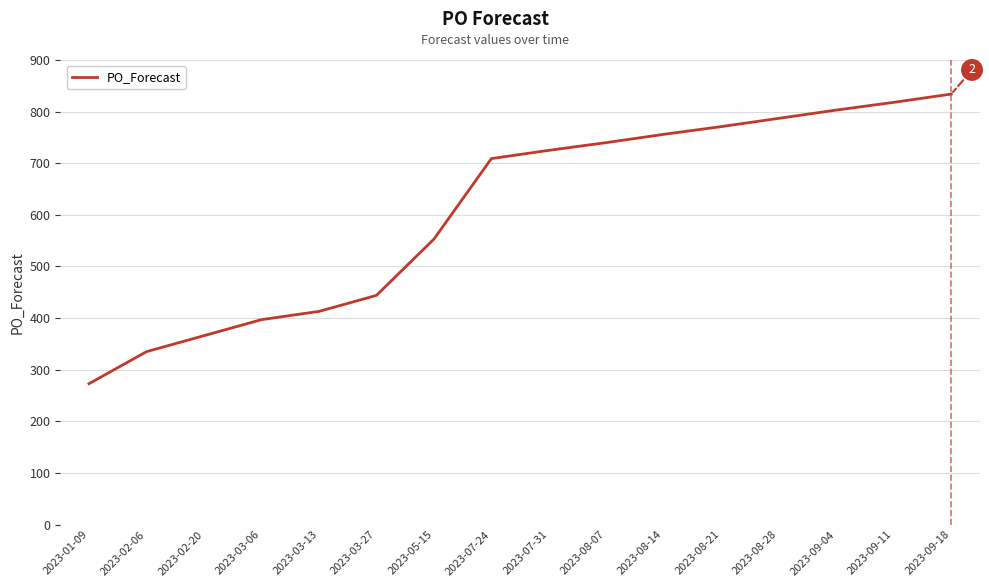

Rank the categories by value from highest to lowest.

2023-09-18, 2023-09-11, 2023-09-04, 2023-08-28, 2023-08-21, 2023-08-14, 2023-08-07, 2023-07-31, 2023-07-24, 2023-05-15, 2023-03-27, 2023-03-13, 2023-03-06, 2023-02-20, 2023-02-06, 2023-01-09